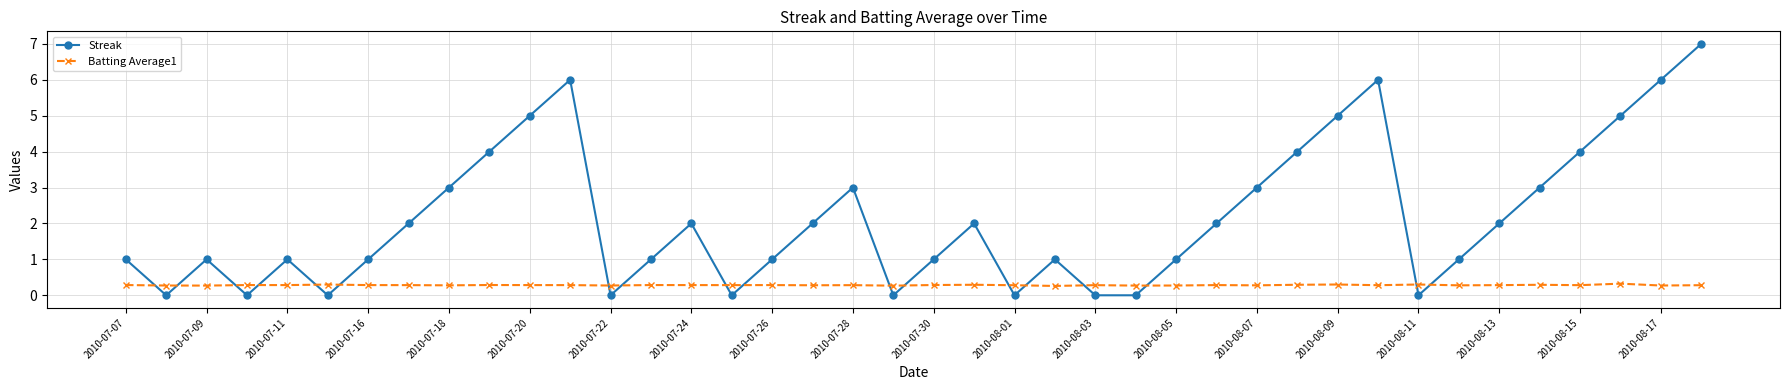

What is the value of the Batting Average1 point at the 20th from the left?

0.3